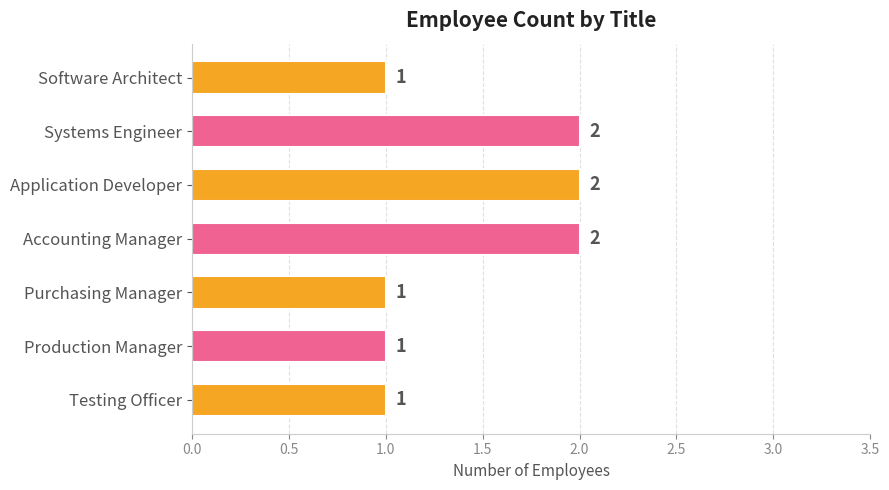

What is the sum of all values?

10